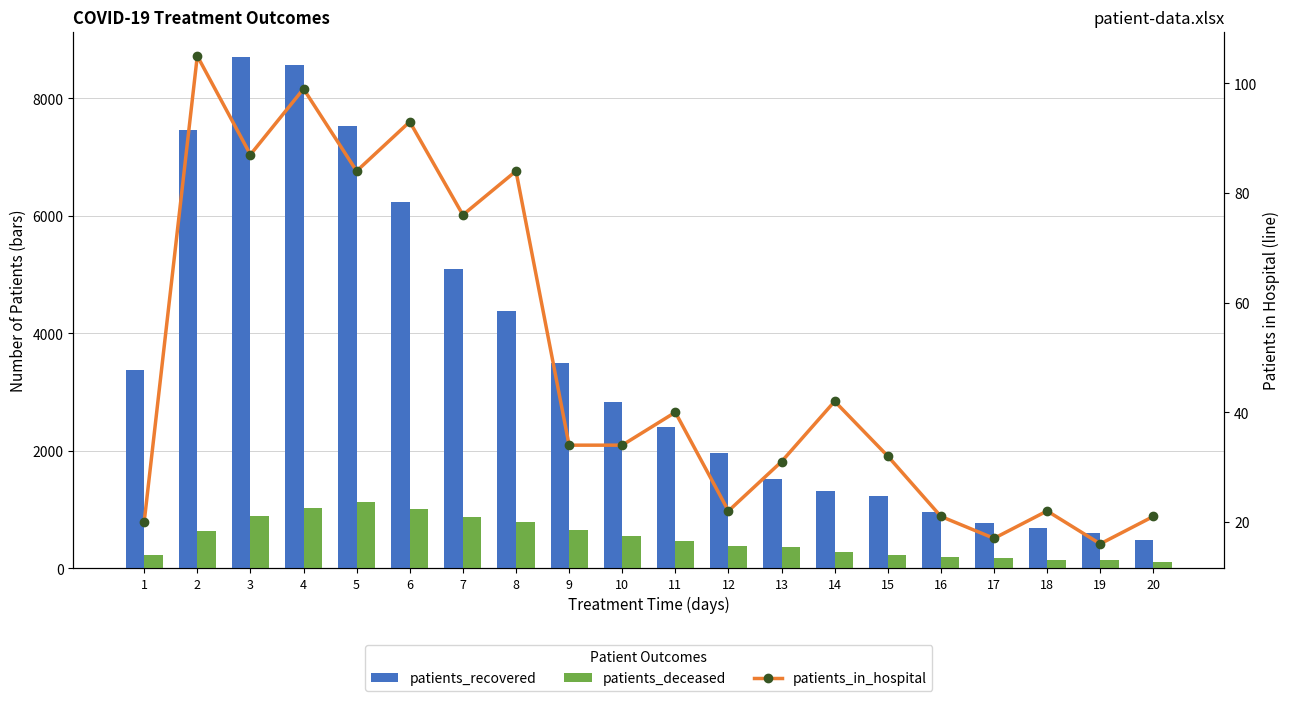

Which series has the widest spread of values?

patients_recovered